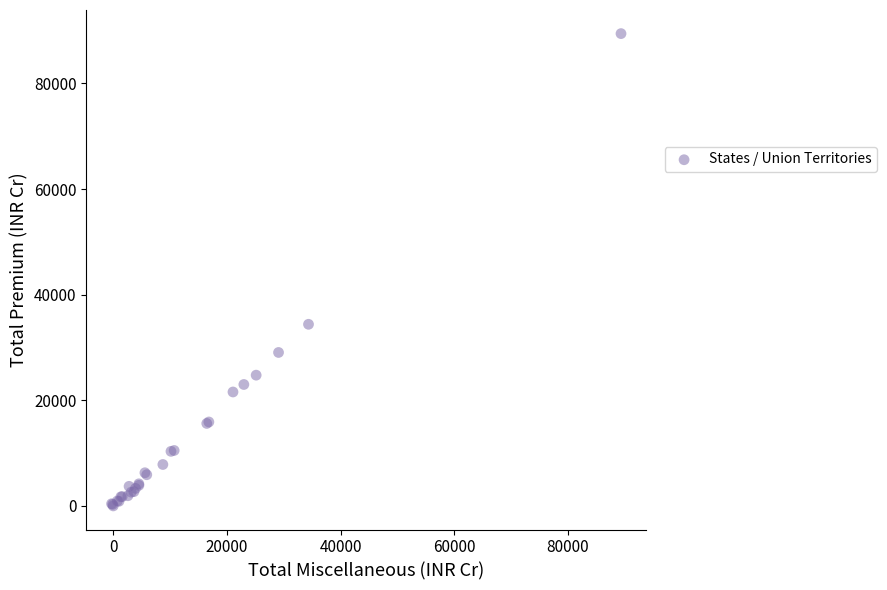

What Y value in the scatter plot is closest to 44727?

34402.4